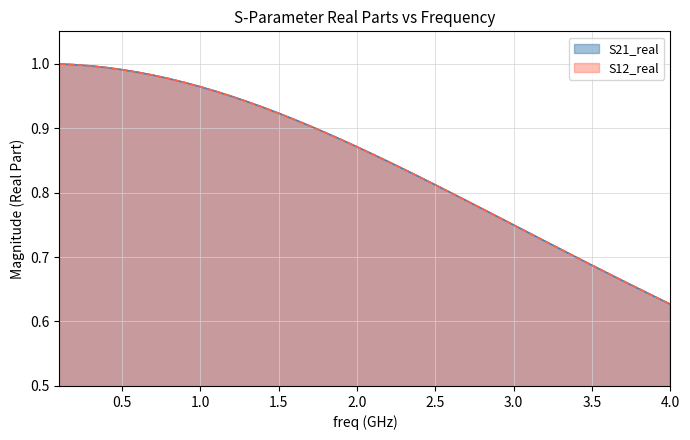

Which series has the widest spread of values?

S21_real